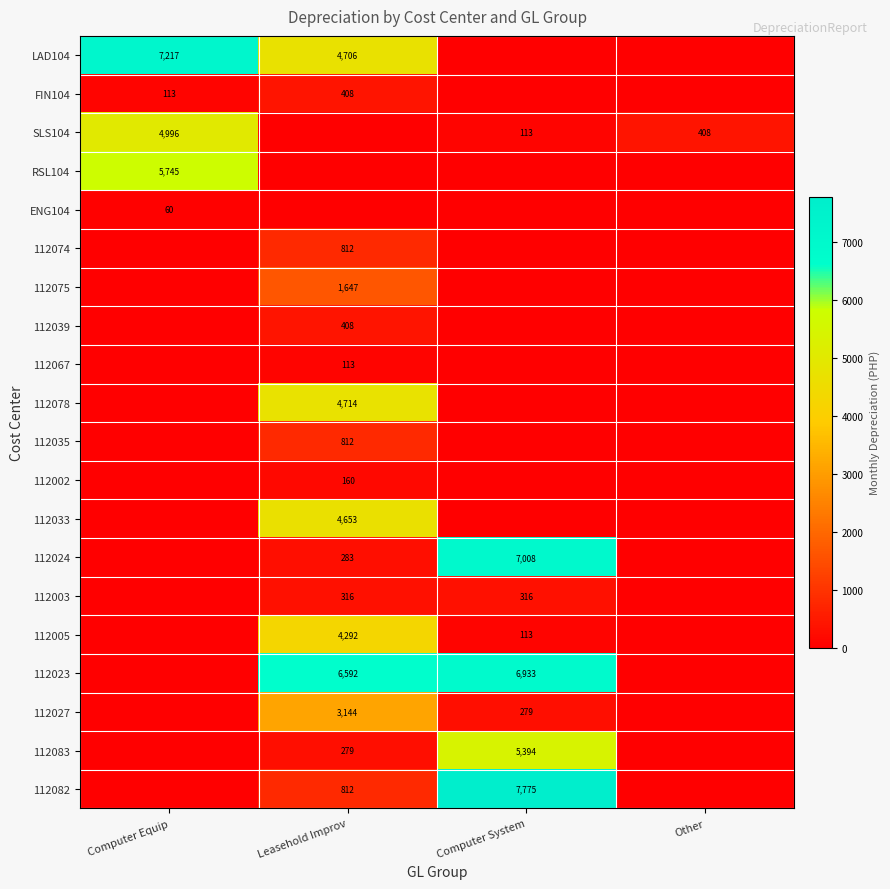

The 112083 series shows 279 at Leasehold Improv. True or false?

True